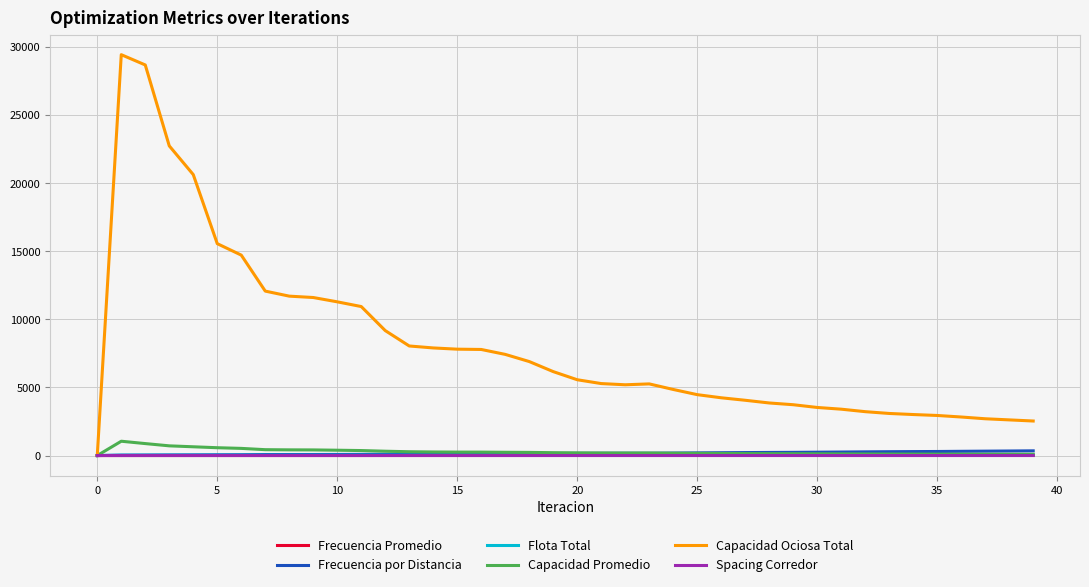

Which series has the widest spread of values?

Capacidad Ociosa Total